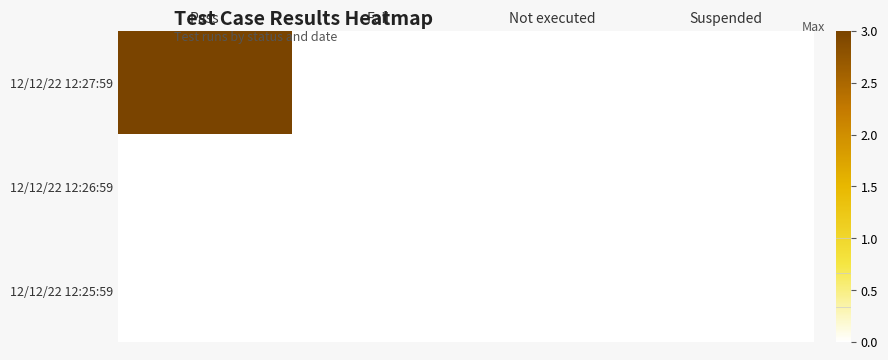

Reading left to right, extract all data points from this chart.

12/12/22 12:27:59: Pass=3	Fail=0	Not executed=0	Suspended=0
12/12/22 12:26:59: Pass=0	Fail=0	Not executed=0	Suspended=0
12/12/22 12:25:59: Pass=0	Fail=0	Not executed=0	Suspended=0